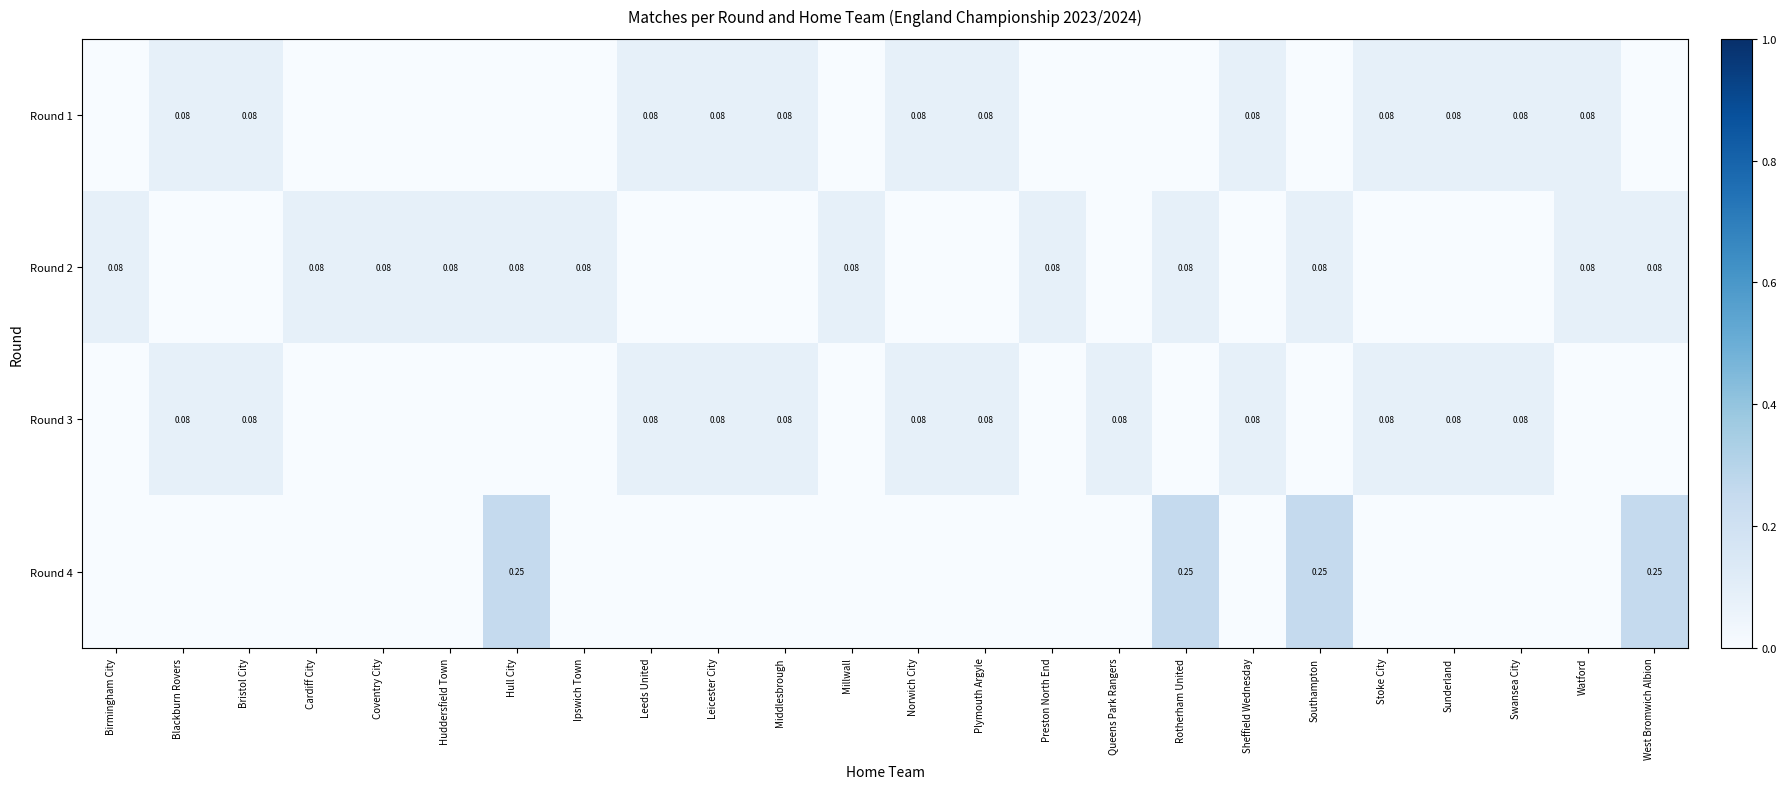

What is the difference between the highest and lowest values at Queens Park Rangers?

0.1